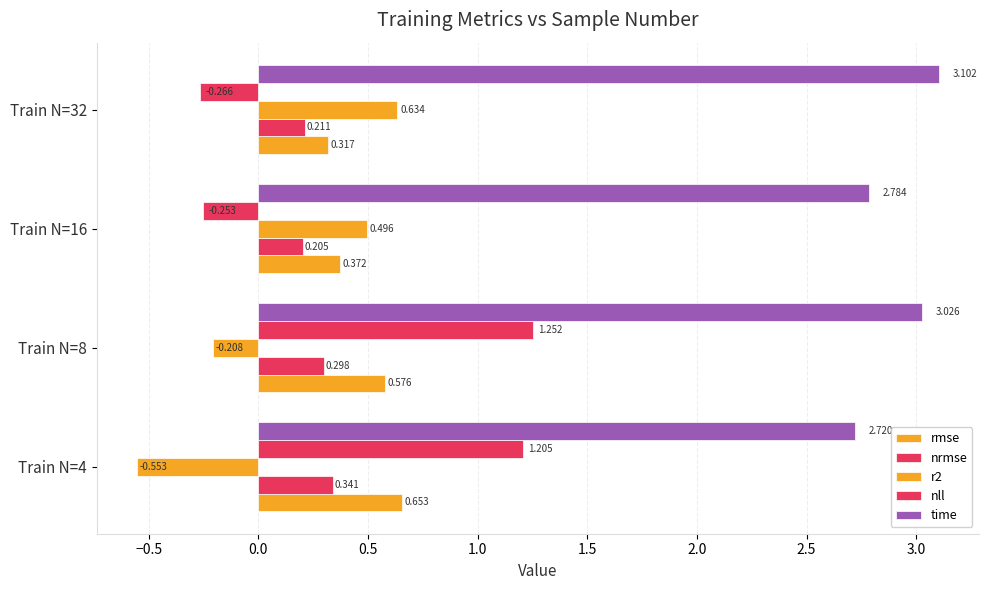

List the series in order of their peak value, lowest first.

nrmse, r2, rmse, nll, time